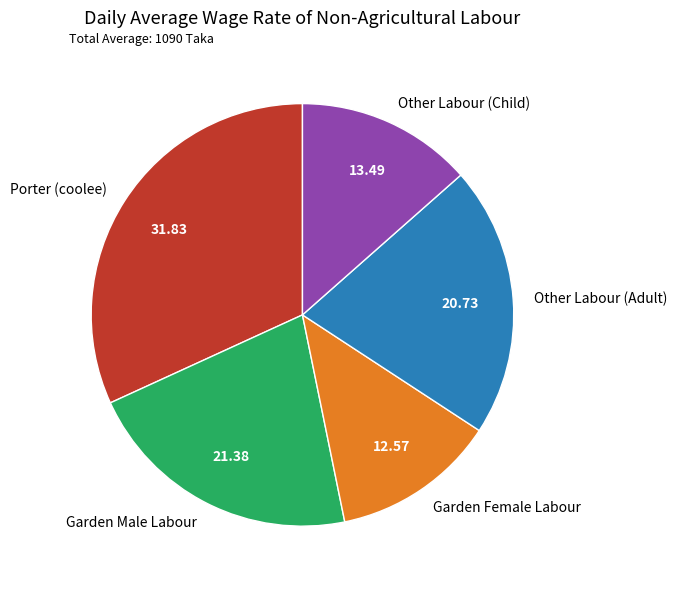

Which slice is the smallest?

Garden Female Labour